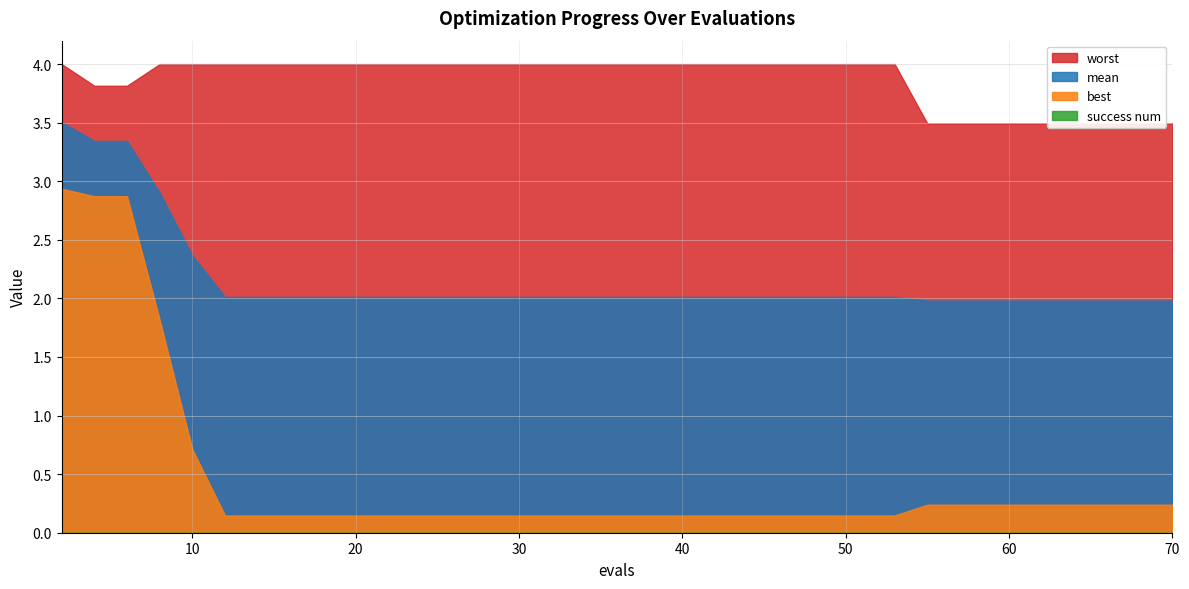

At how many categories does at least one series exceed 2?

40